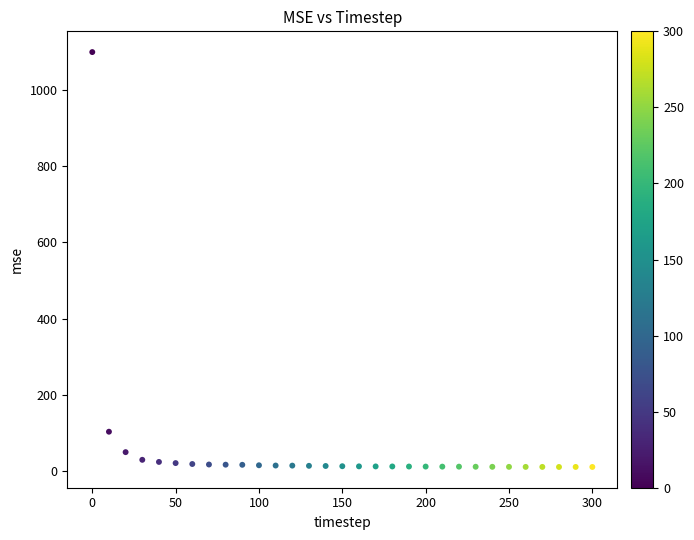

What Y value in the scatter plot is closest to 554?

103.9